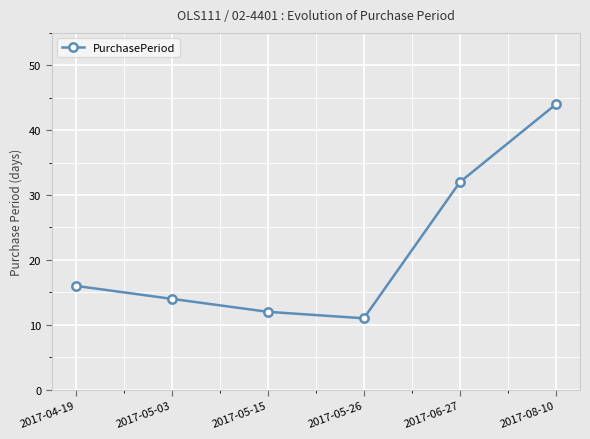

True or false: there are more than 2 points higher than both neighbors.

False